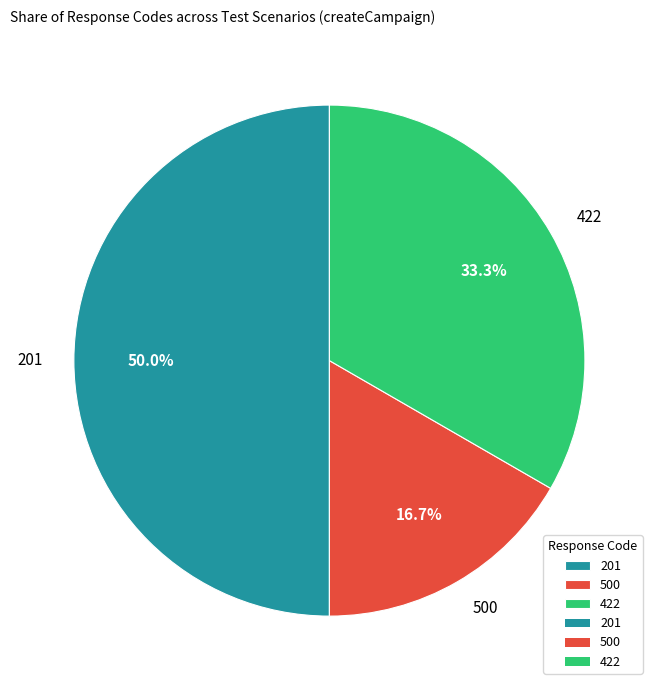

Which category has the biggest portion of the pie?

201